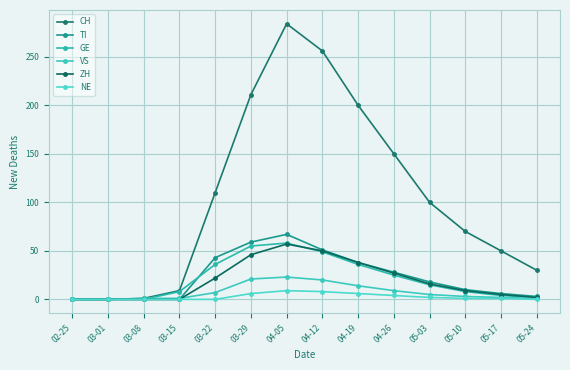

How many categories are shown in the chart?

14